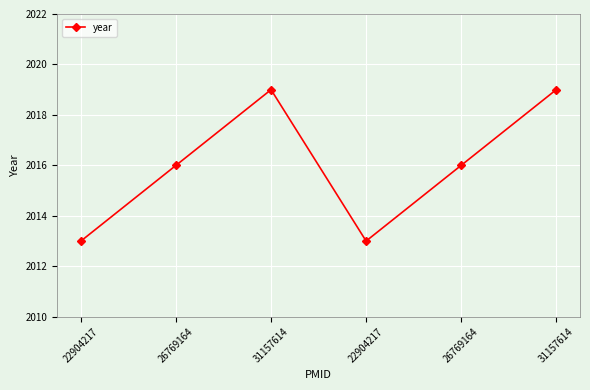

What is the average value?

2016